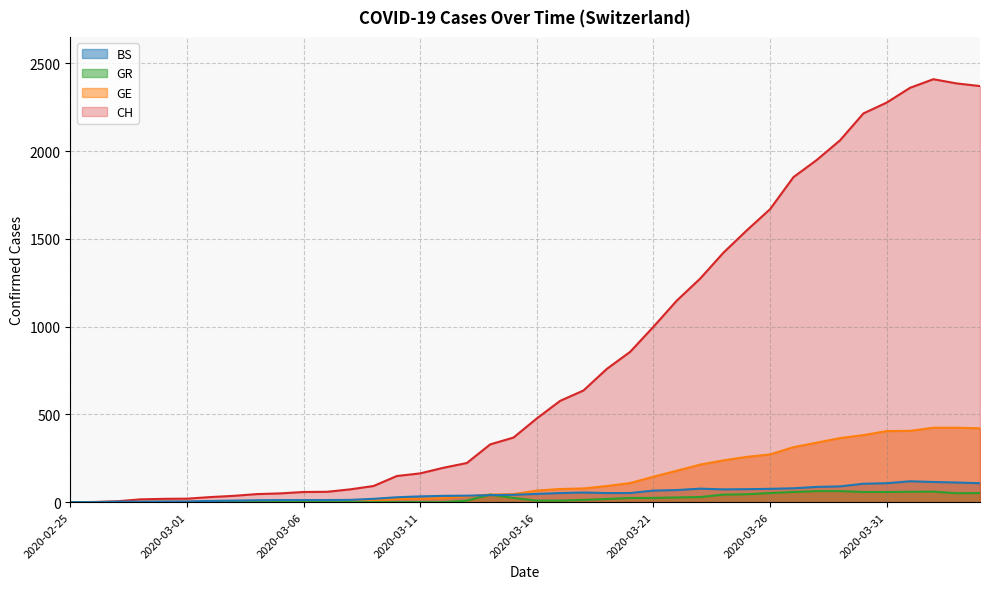

How many data points does each series have?

40